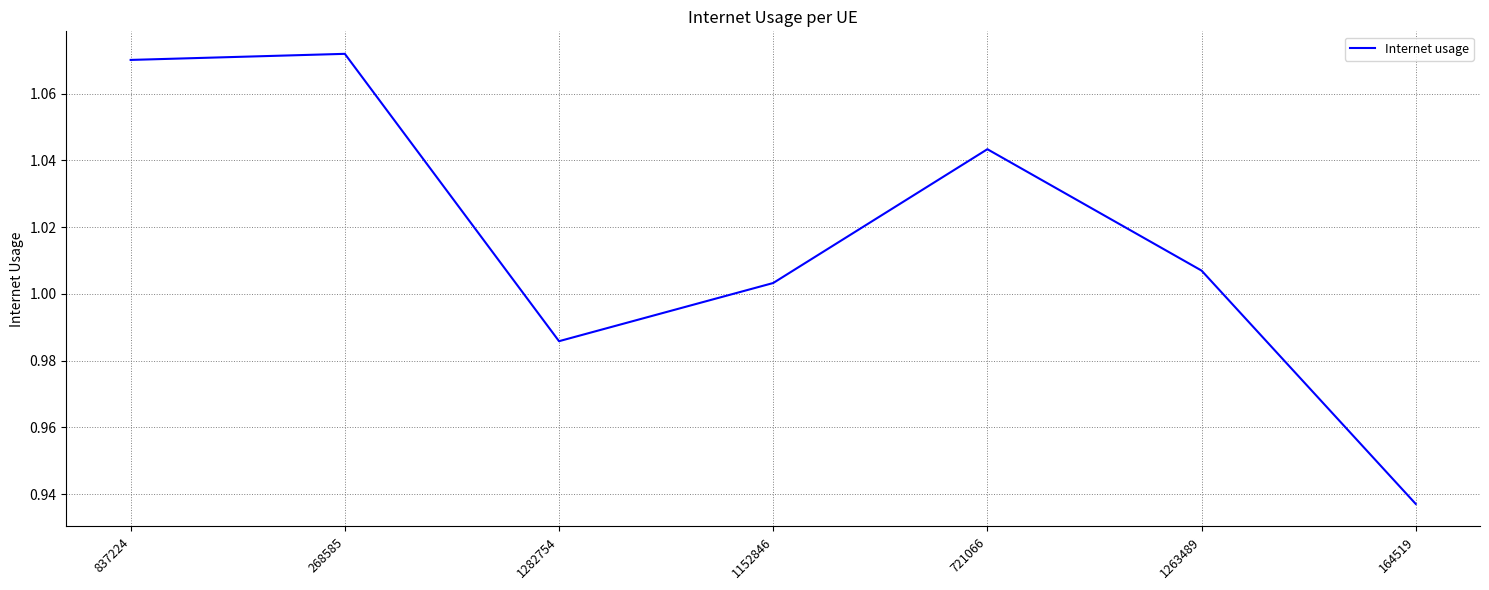

Rank the categories by value from lowest to highest.

164519, 1282754, 1152846, 1263489, 721066, 837224, 268585